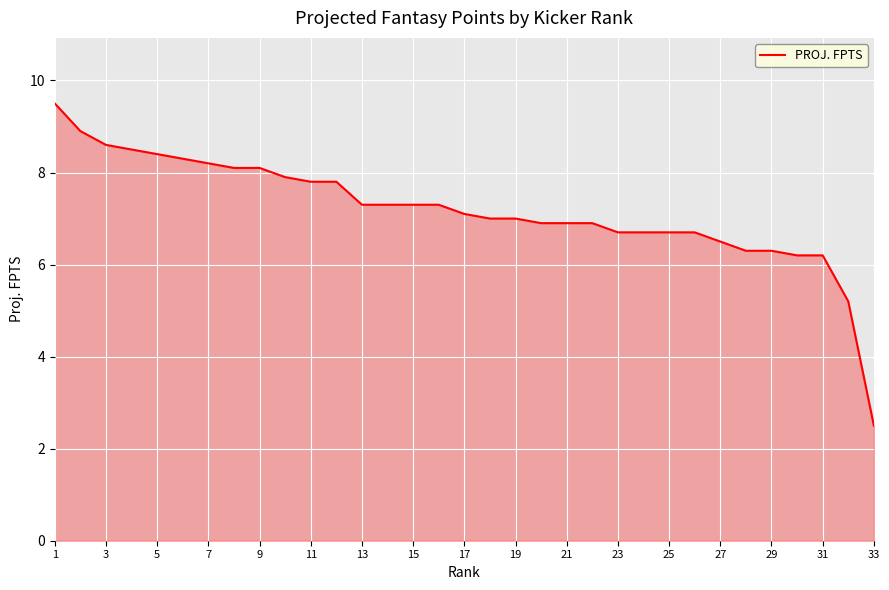

Reading left to right, list all the values displayed in this chart.

9.5	8.9	8.6	8.5	8.4	8.3	8.2	8.1	8.1	7.9	7.8	7.8	7.3	7.3	7.3	7.3	7.1	7.0	7.0	6.9	6.9	6.9	6.7	6.7	6.7	6.7	6.5	6.3	6.3	6.2	6.2	5.2	2.5